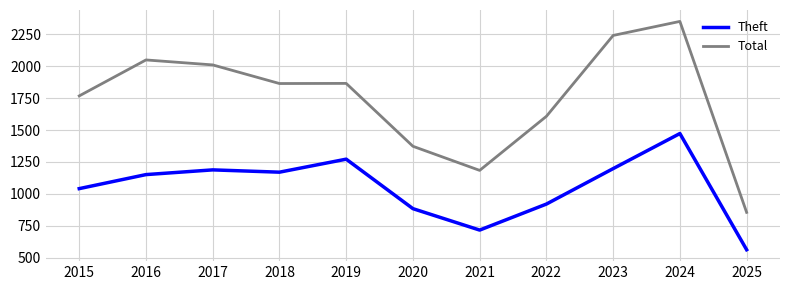

At which category does Theft reach its first local peak?

2017